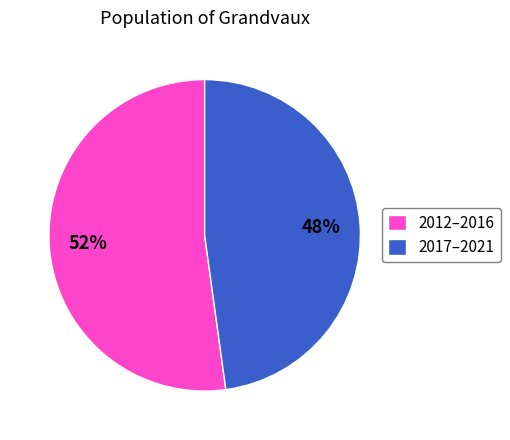

To the nearest percent, what portion does 2012–2016 represent?

52%